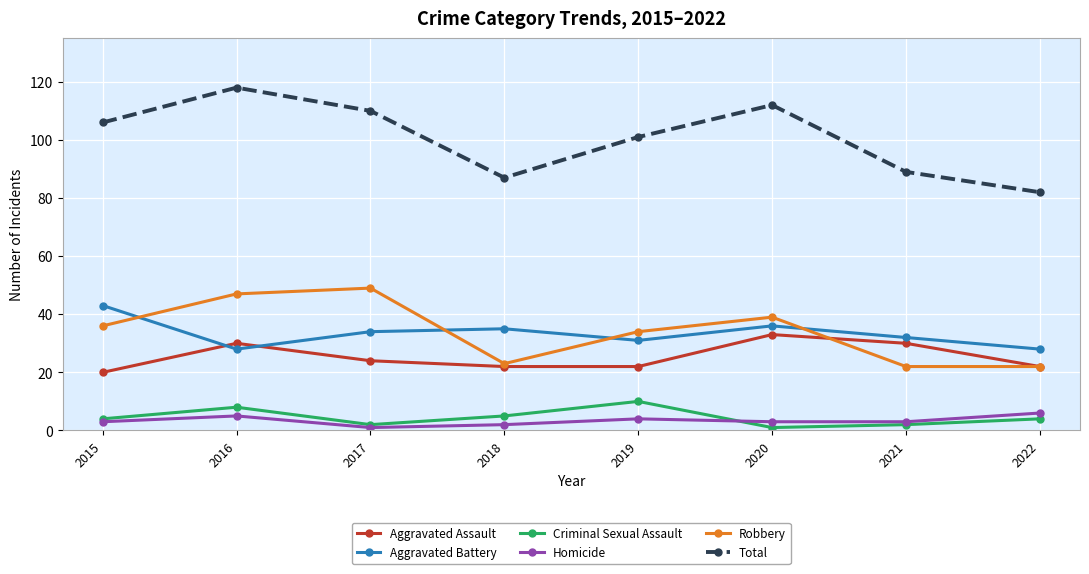

True or false: Robbery has more than 1 interior local peaks.

True